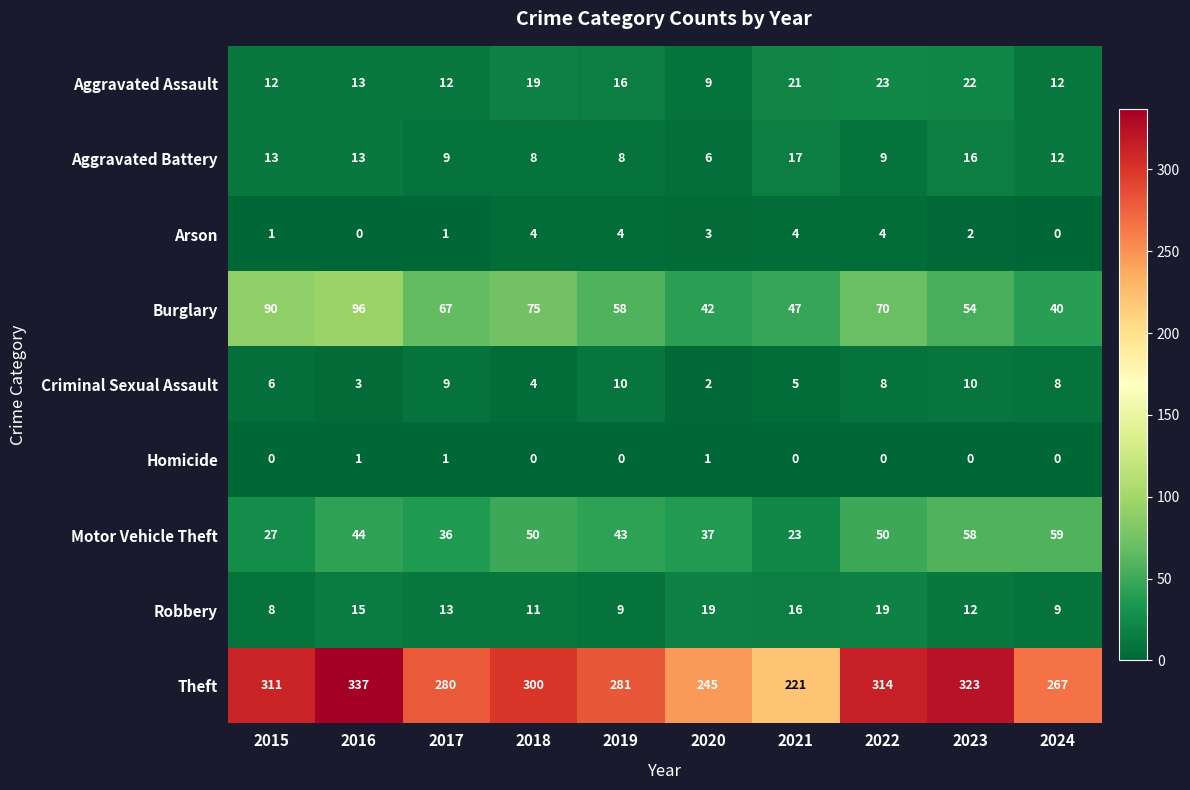

What is the difference between the Aggravated Battery values at 2015 and 2018?

5